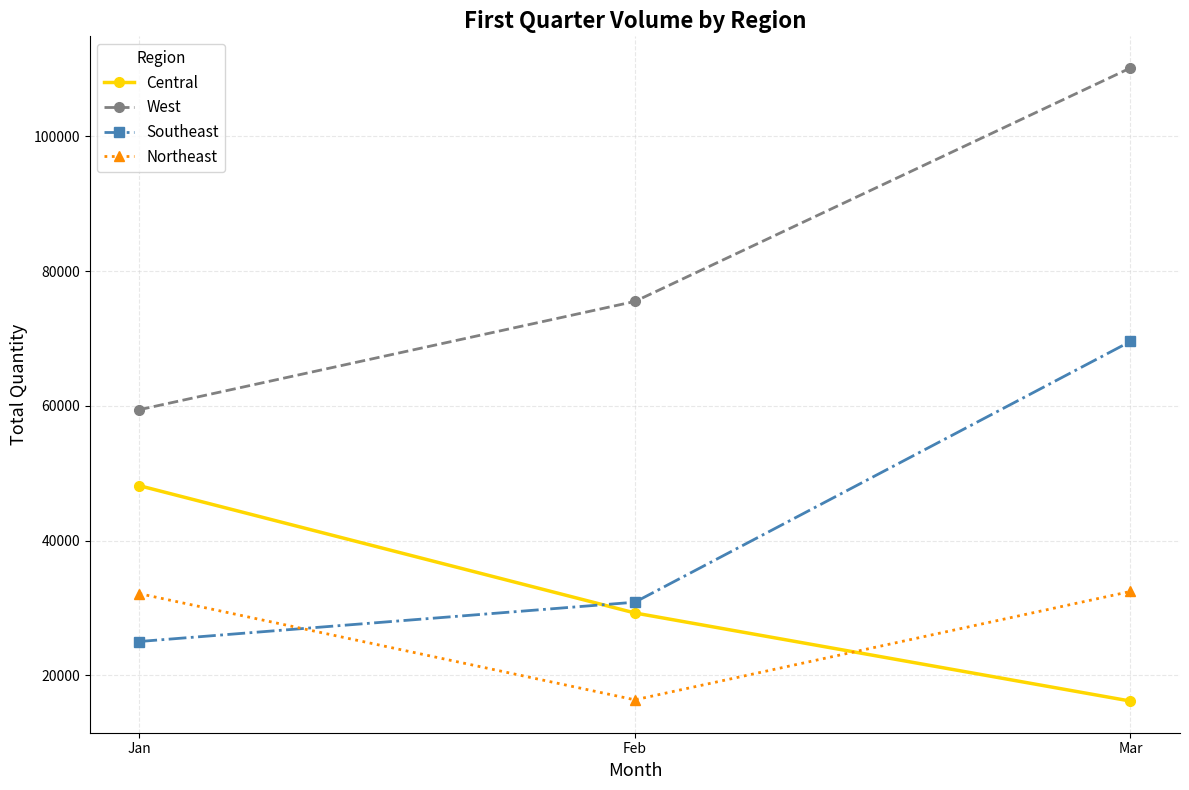

Which category has the highest value in the Southeast series?

Mar